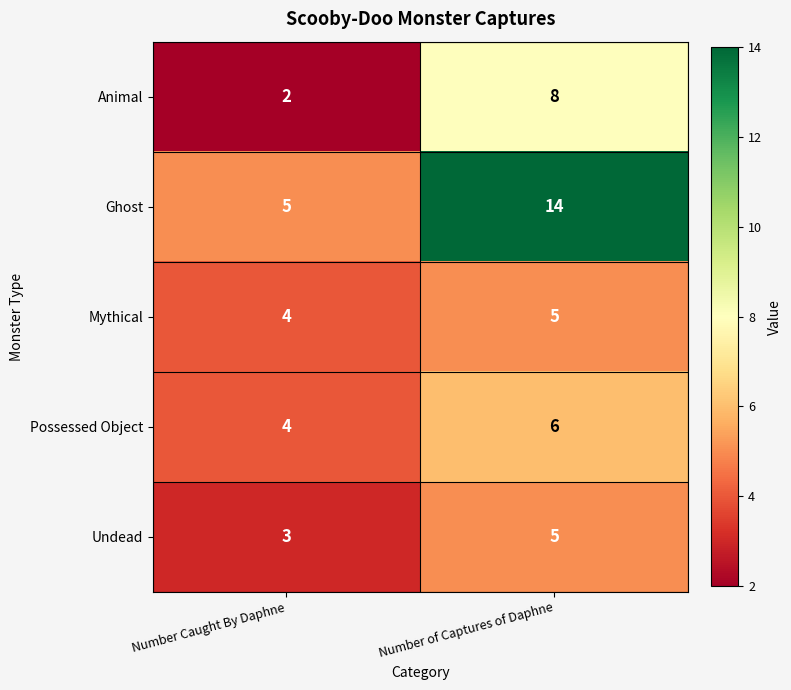

Reading left to right, list all the values displayed in this chart.

Animal: Number Caught By Daphne=2	Number of Captures of Daphne=8
Ghost: Number Caught By Daphne=5	Number of Captures of Daphne=14
Mythical: Number Caught By Daphne=4	Number of Captures of Daphne=5
Possessed Object: Number Caught By Daphne=4	Number of Captures of Daphne=6
Undead: Number Caught By Daphne=3	Number of Captures of Daphne=5